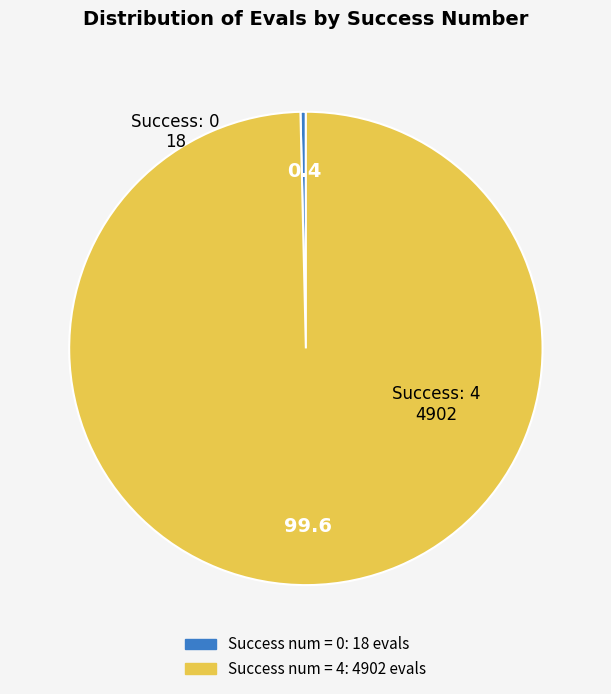

How many segments does this pie chart have?

2